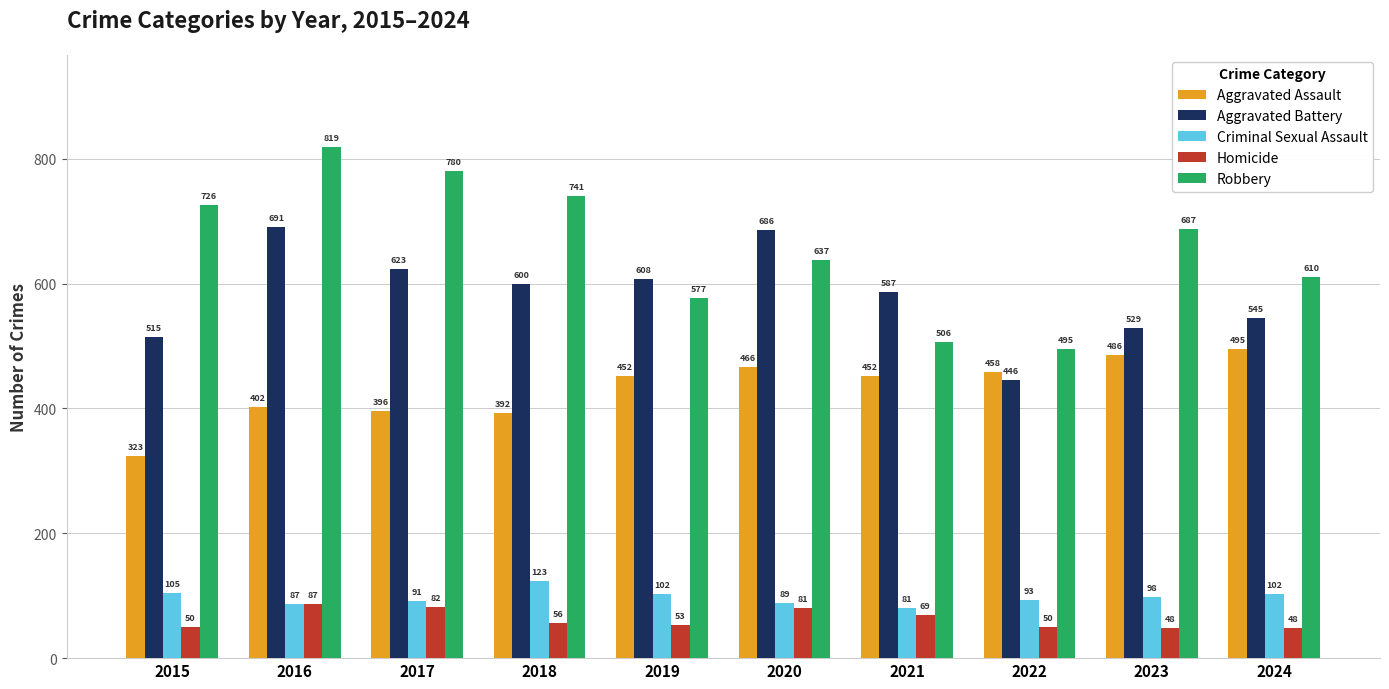

What is the value of the Aggravated Assault bar at the 5th from the left?

452